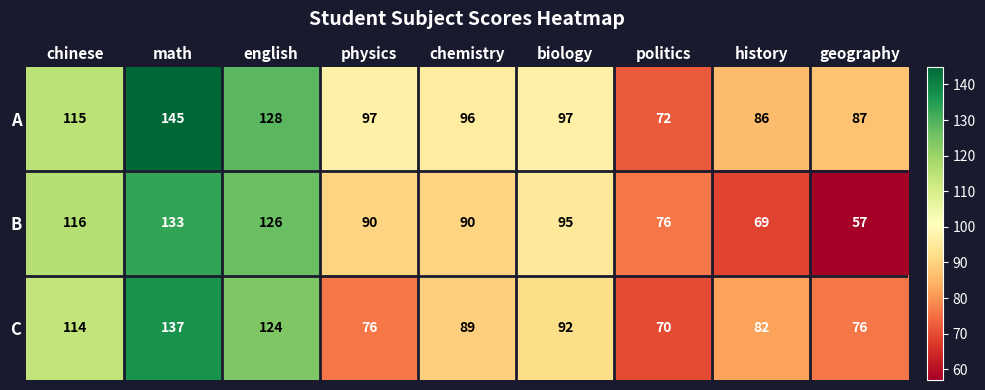

What is the difference between the maximum and minimum values in the C series?

67